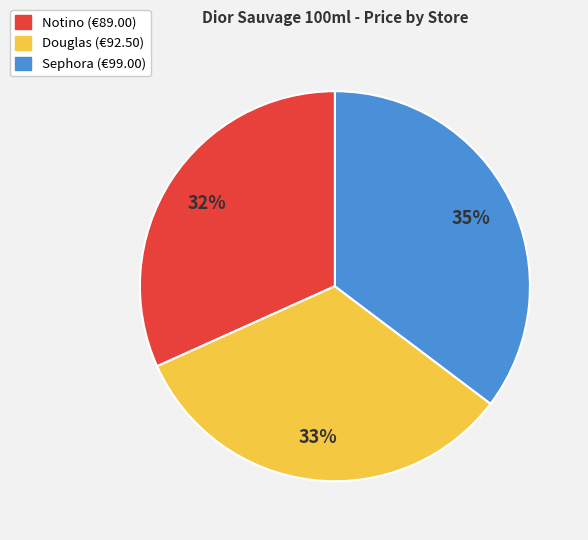

To the nearest percent, what is the difference between the Douglas and Notino slice percentages?

1%